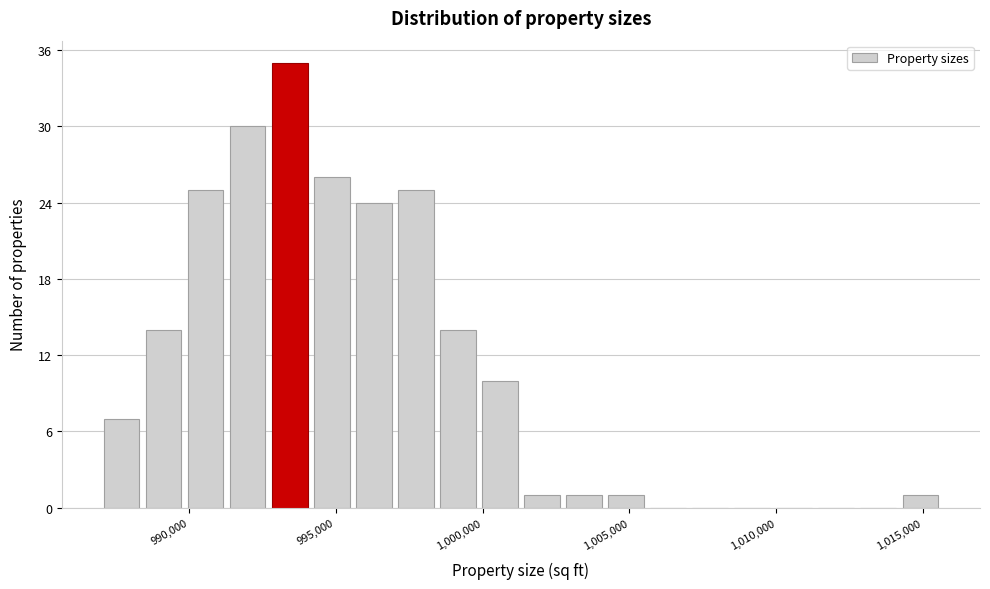

Around what value on the x-axis is the tallest bar? Give the approximate position of its centre, as read against the axis.

993500